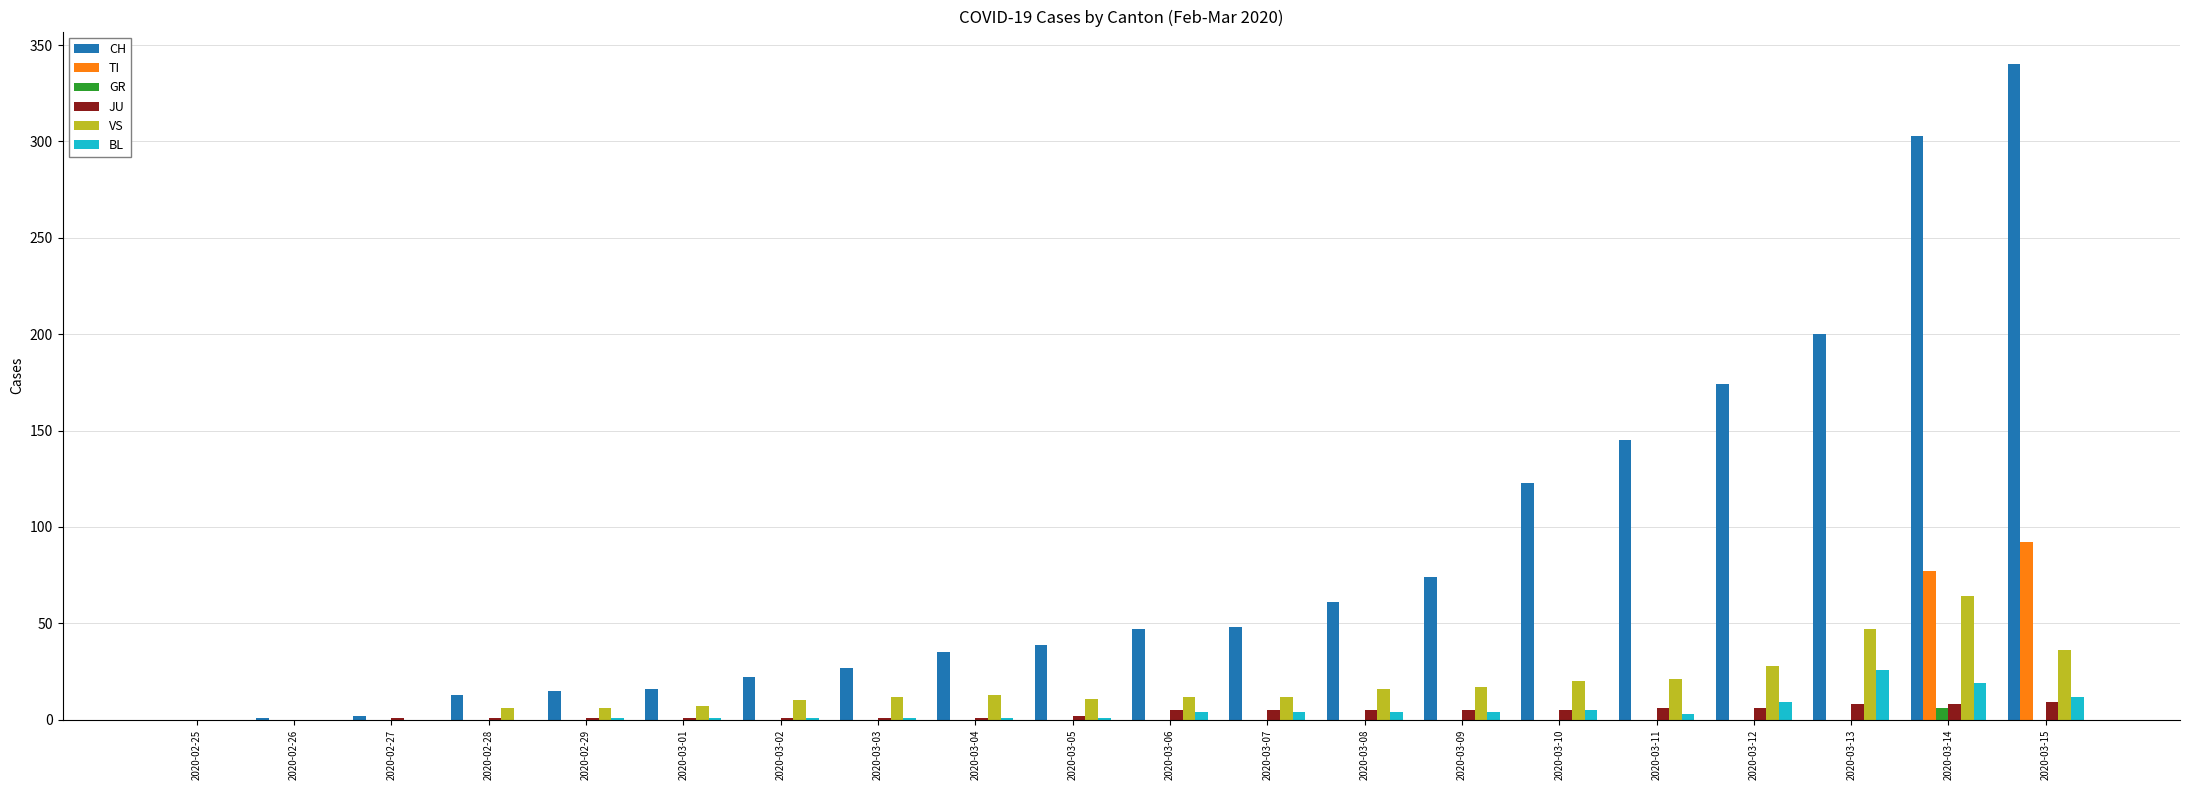

What are all the series names shown in the legend?

CH, TI, GR, JU, VS, BL